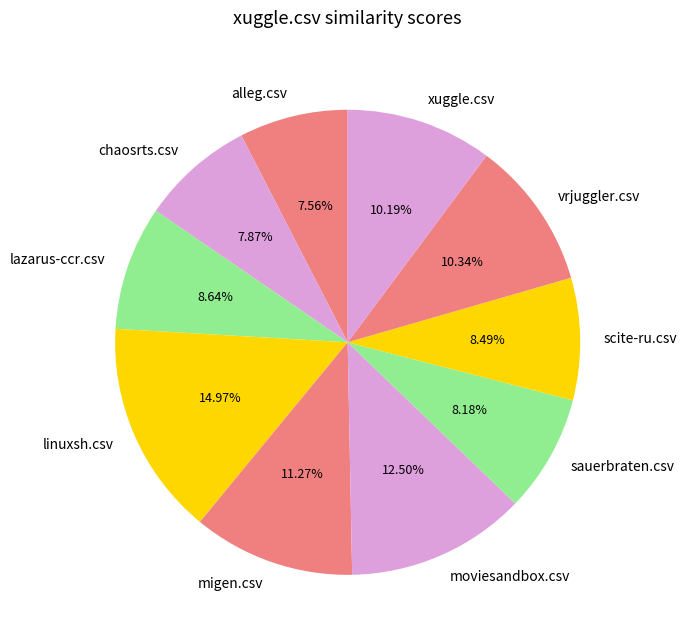

To the nearest percent, what is the average slice percentage?

10%